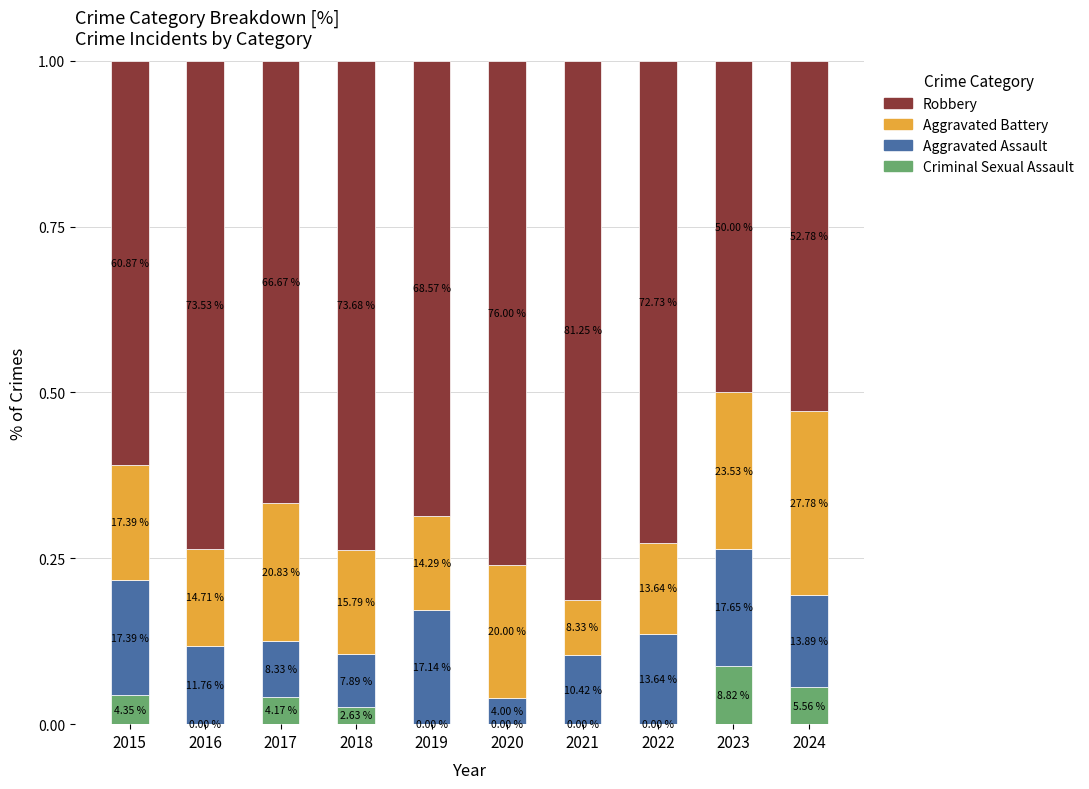

Are the bars grouped side by side (vs. stacked)?

No